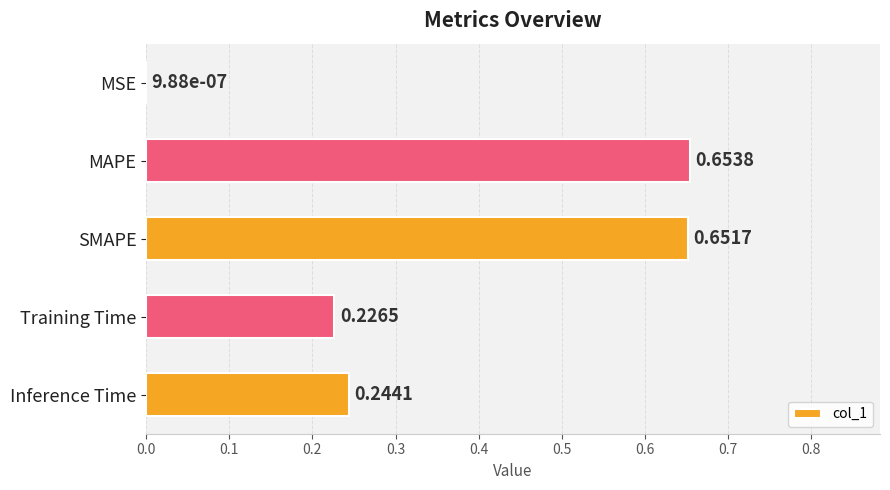

Are the bars horizontal?

Yes